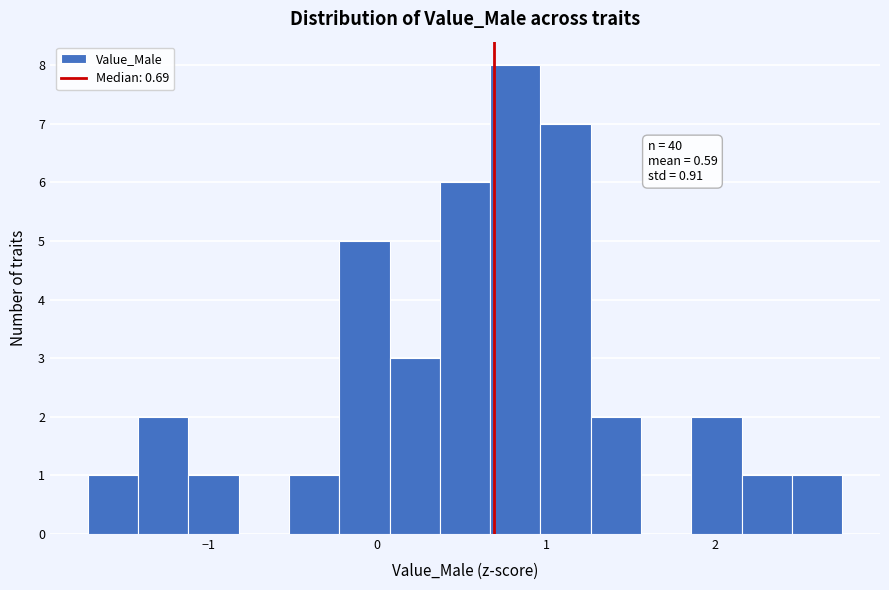

Around what value on the x-axis is the tallest bar? Give the approximate position of its centre, as read against the axis.

0.8